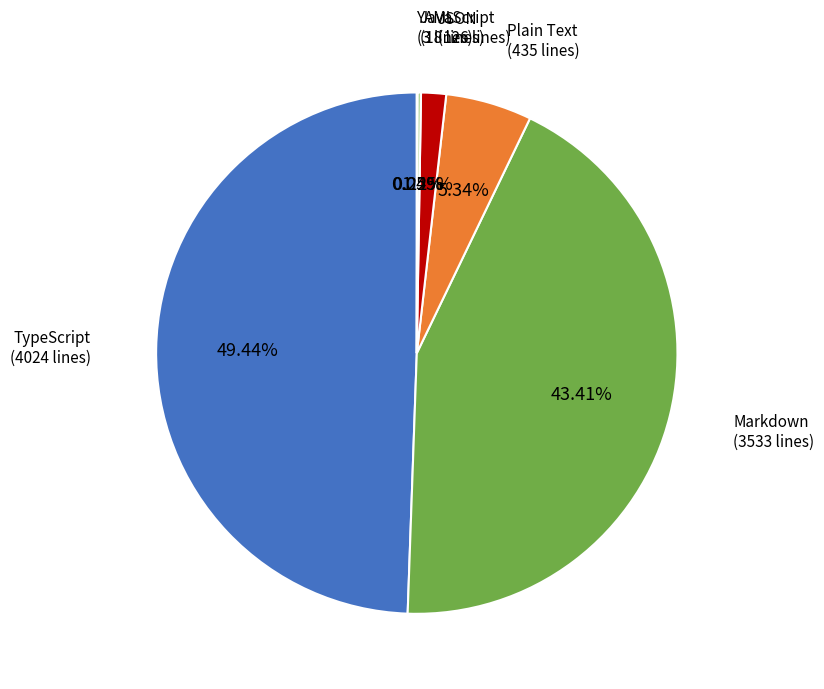

Which slice is the largest?

TypeScript